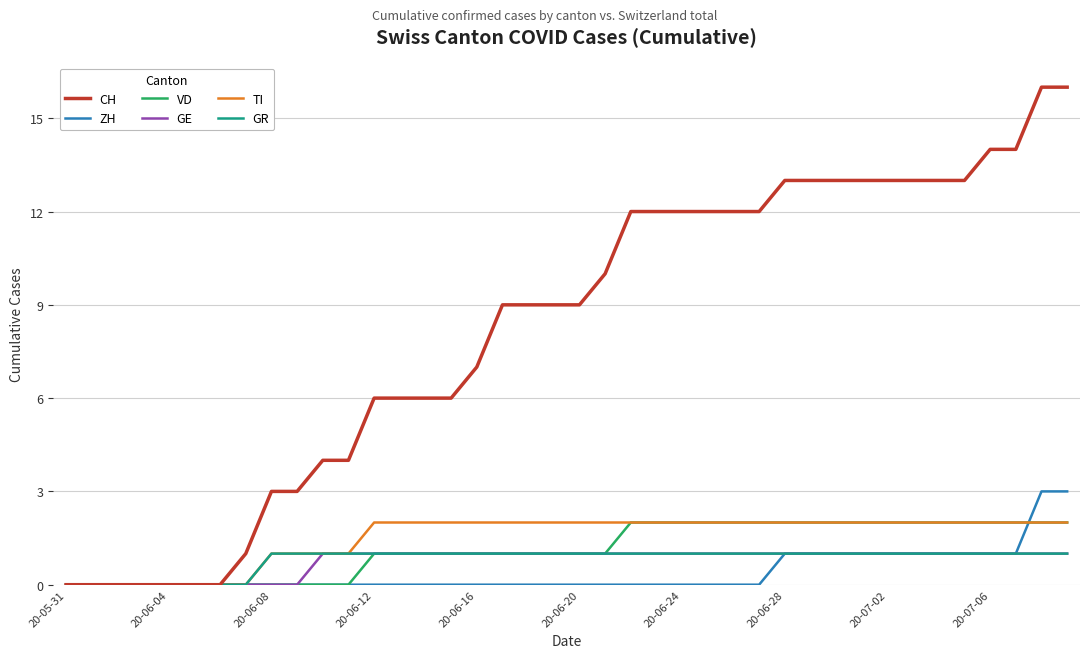

What is the maximum value for ZH?

3